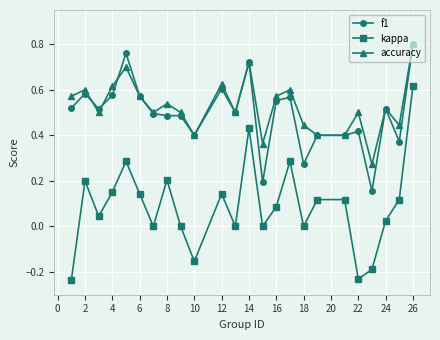

Does the chart have visible grid lines?

Yes